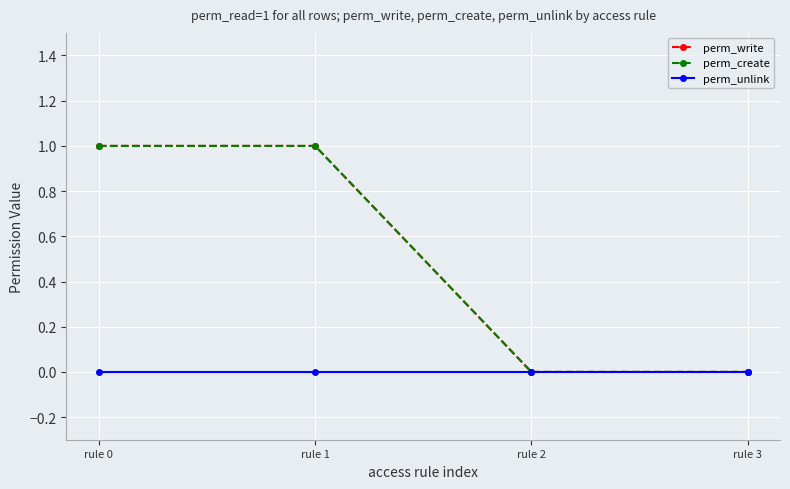

Is this an area chart (filled region under the line)?

No